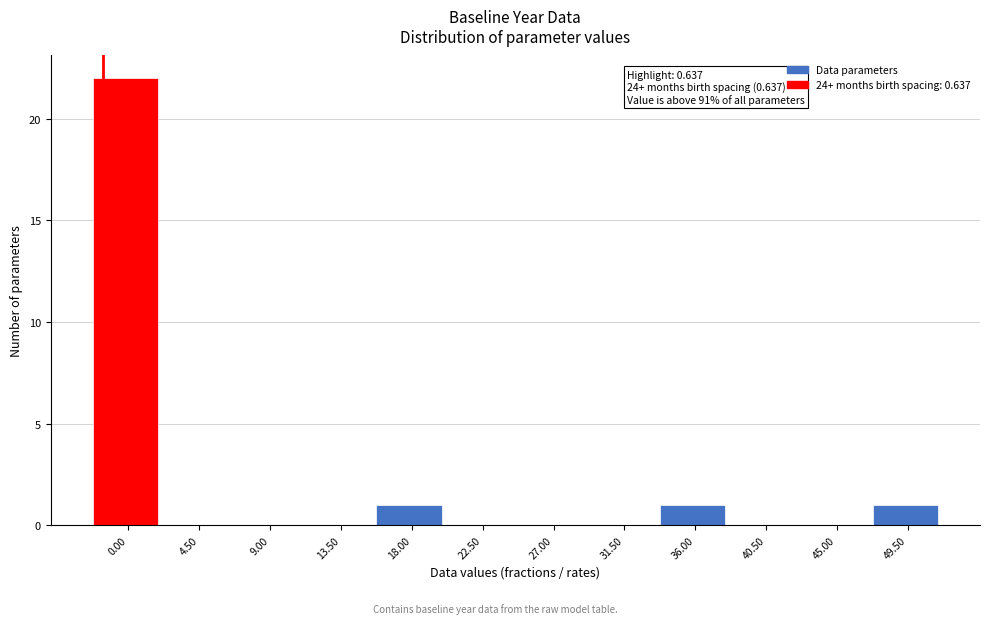

Reading left to right, transcribe all the data shown in this chart.

0.00=22	4.50=0	9.00=0	13.50=0	18.00=1	22.50=0	27.00=0	31.50=0	36.00=1	40.50=0	45.00=0	49.50=1